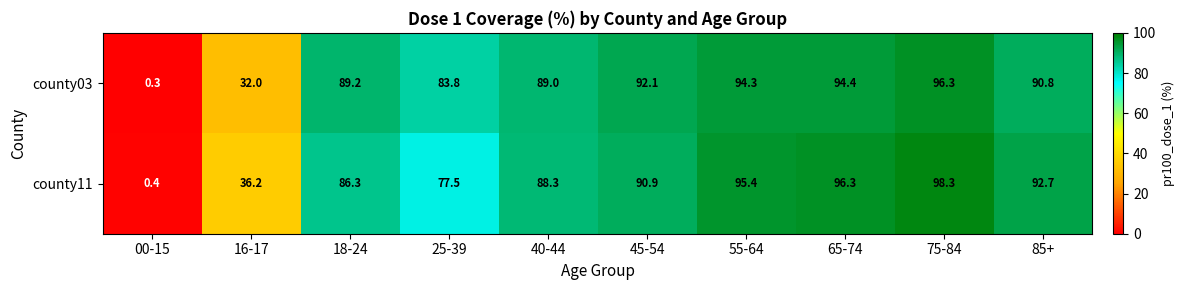

Count the number of data series in this chart.

2